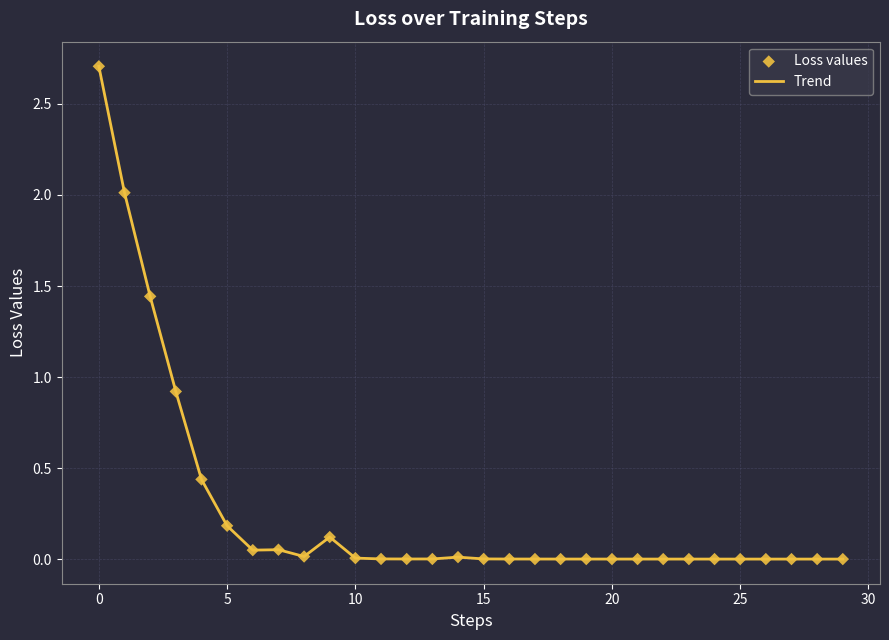

What is the maximum value shown in the chart?

2.7